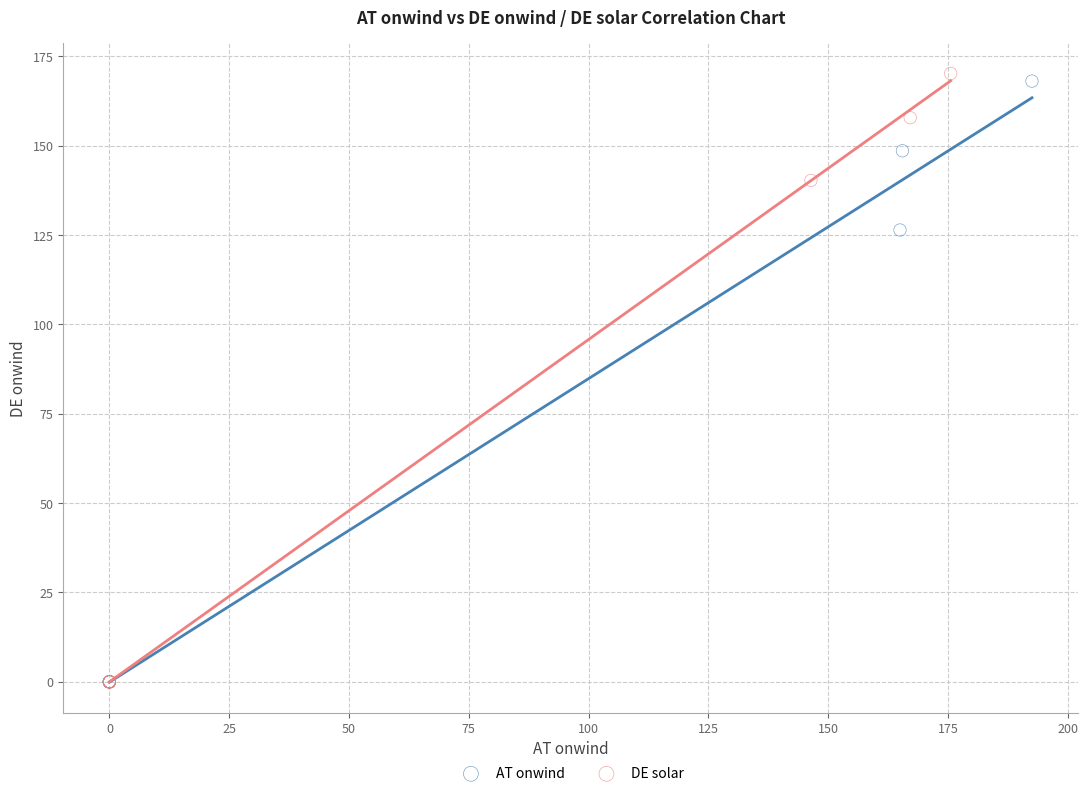

What are all the series names shown in the legend?

AT onwind, DE solar